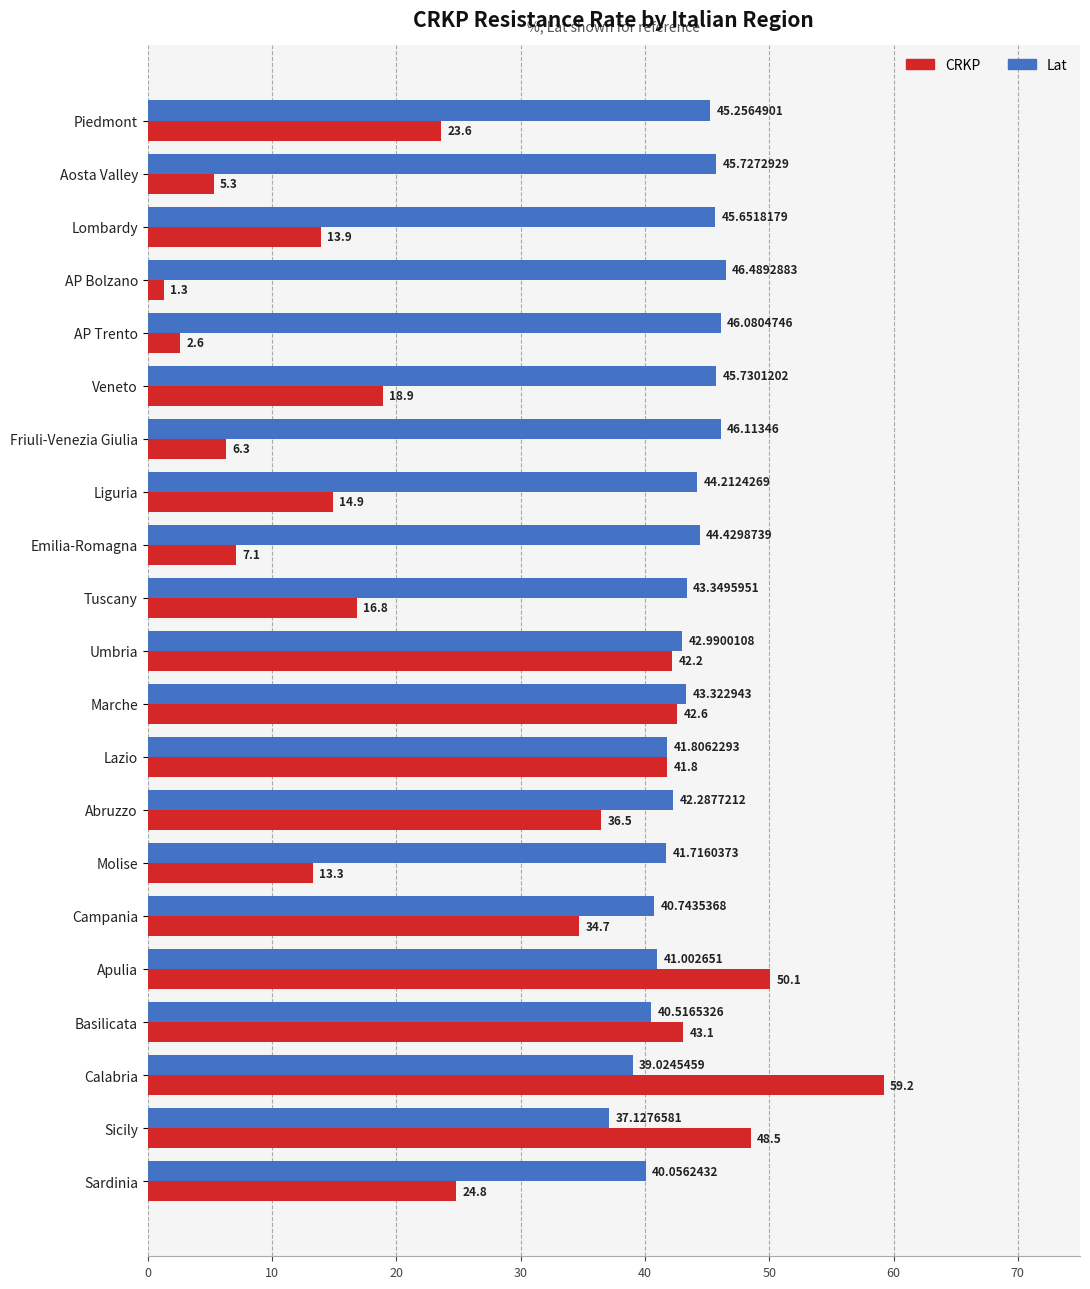

At which label is Lat closest to 41?

Apulia